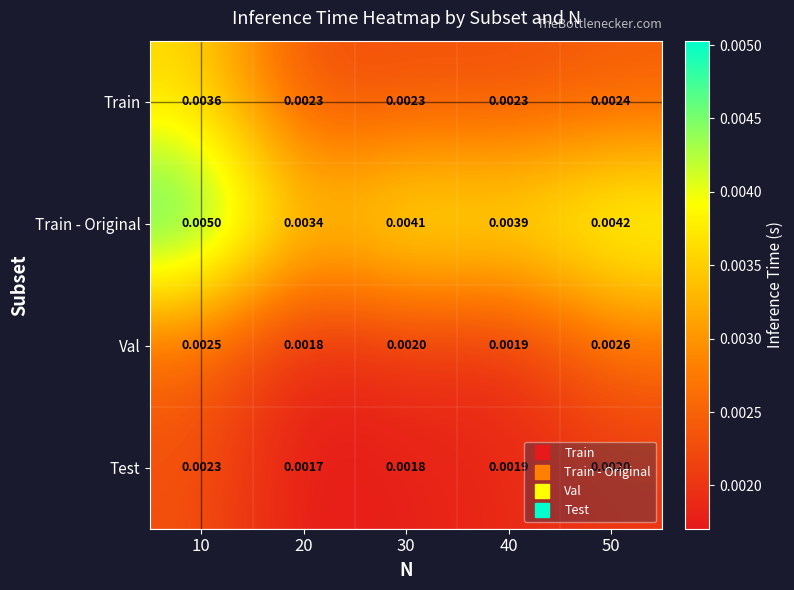

Which series changed the most between 10 and 50?

Train